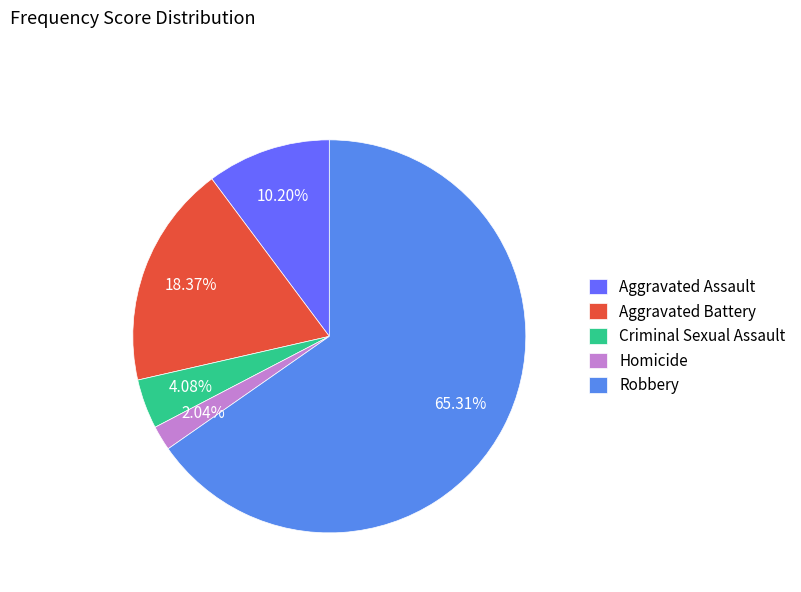

Which slice is the largest?

Robbery